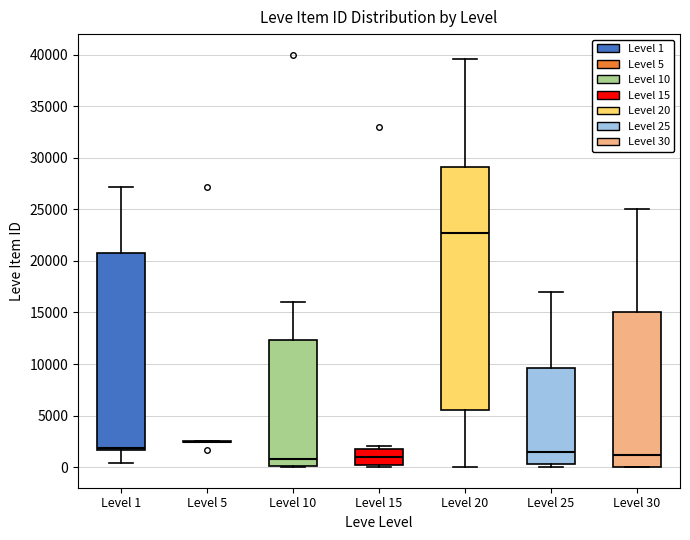

Reading left to right, transcribe this box plot: for each box, give where its median line is, the range the box spans, and where its two whiskers end, as read against the y-axis. The values are not printed on the chart, so give them approximately, as read against the axis.

Level 1: median 2000, box 1500 to 21000, whiskers 500 to 27000
Level 5: box collapsed to a line at 2500, whiskers 2500 to 2500
Level 10: median 1000, box 0 to 12500, whiskers 0 to 16000
Level 15: median 1000, box 0 to 2000, whiskers 0 (just below the box's lower edge) to 2000 (just above the box's upper edge)
Level 20: median 22500, box 5500 to 29000, whiskers 0 to 39500
Level 25: median 1500, box 500 to 9500, whiskers 0 to 17000
Level 30: median 1000, box 0 to 15000, whiskers 0 to 25000